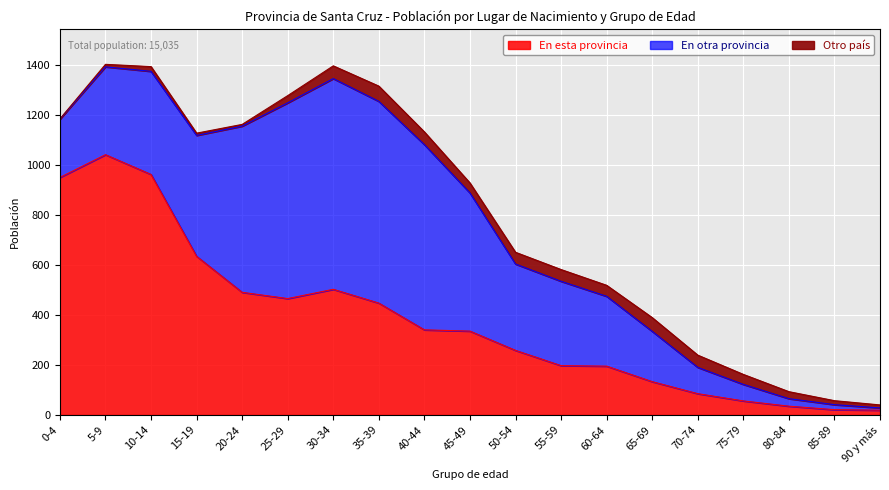

How many data points does each series have?

19